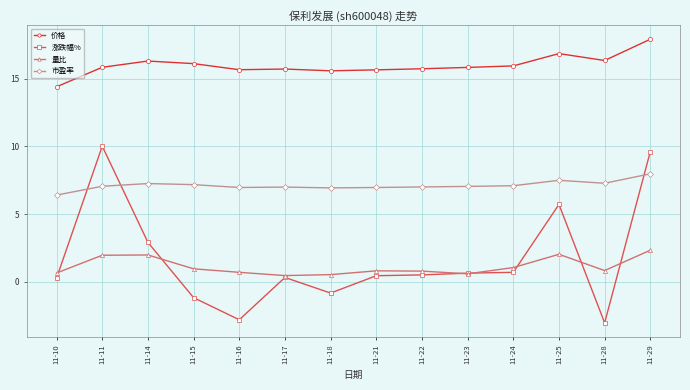

Between 11-17 and 11-25, which series saw the biggest shift?

涨跌幅%